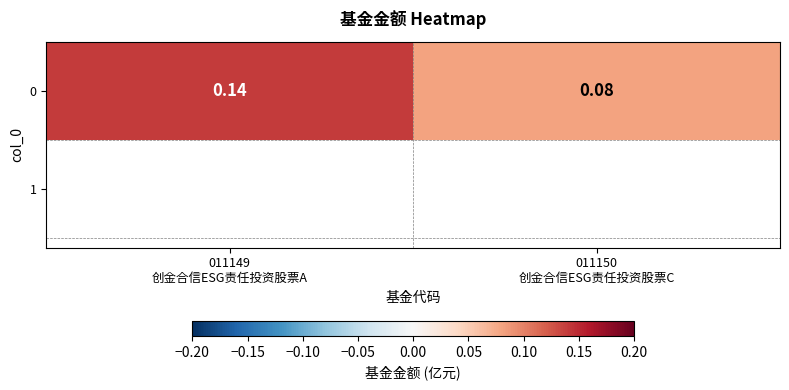

The value at 011150
创金合信ESG责任投资股票C is 0.1. True or false?

True